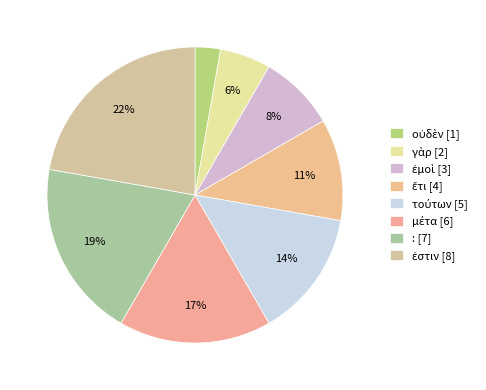

Is there a majority slice in this chart?

No